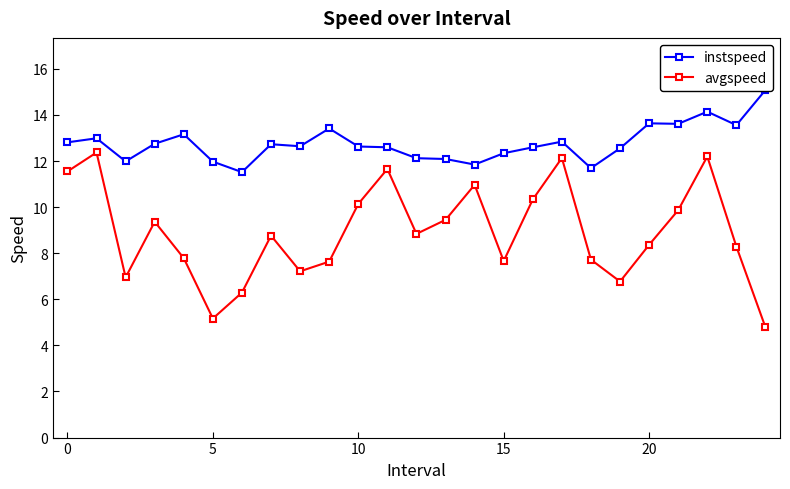

How many interior local valleys does the avgspeed series have?

6